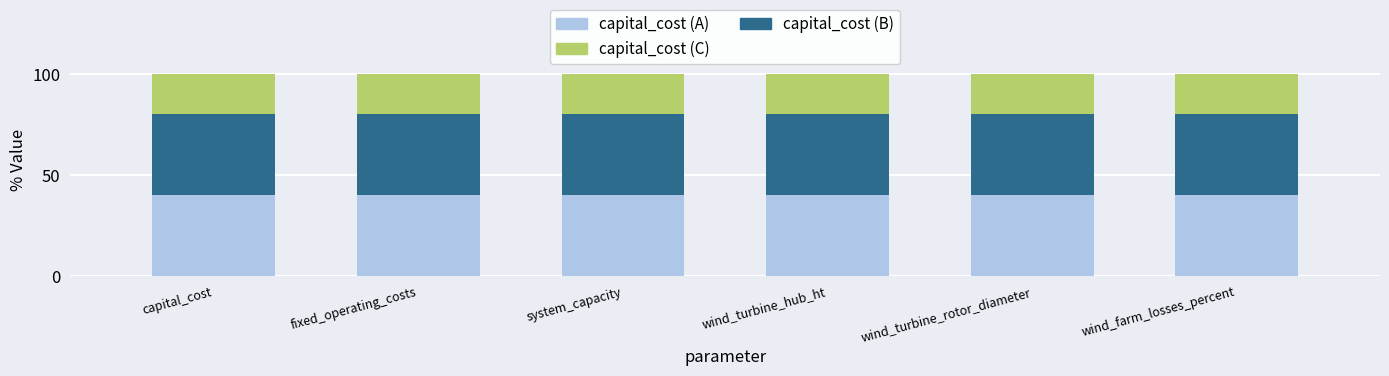

The value of capital_cost (A) at wind_farm_losses_percent is 61. True or false?

False